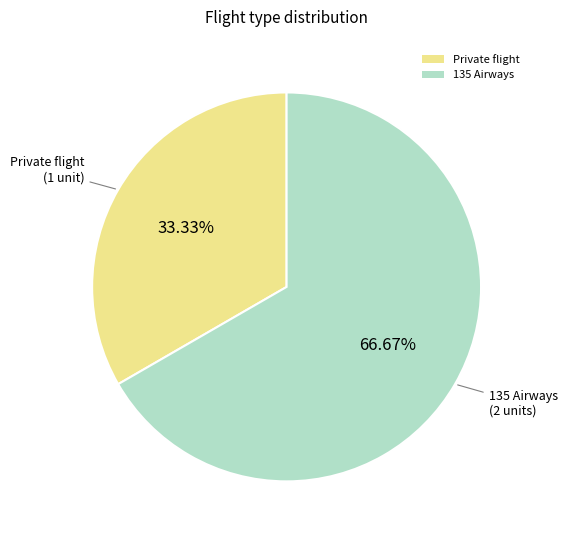

Which slice is the largest?

135 Airways